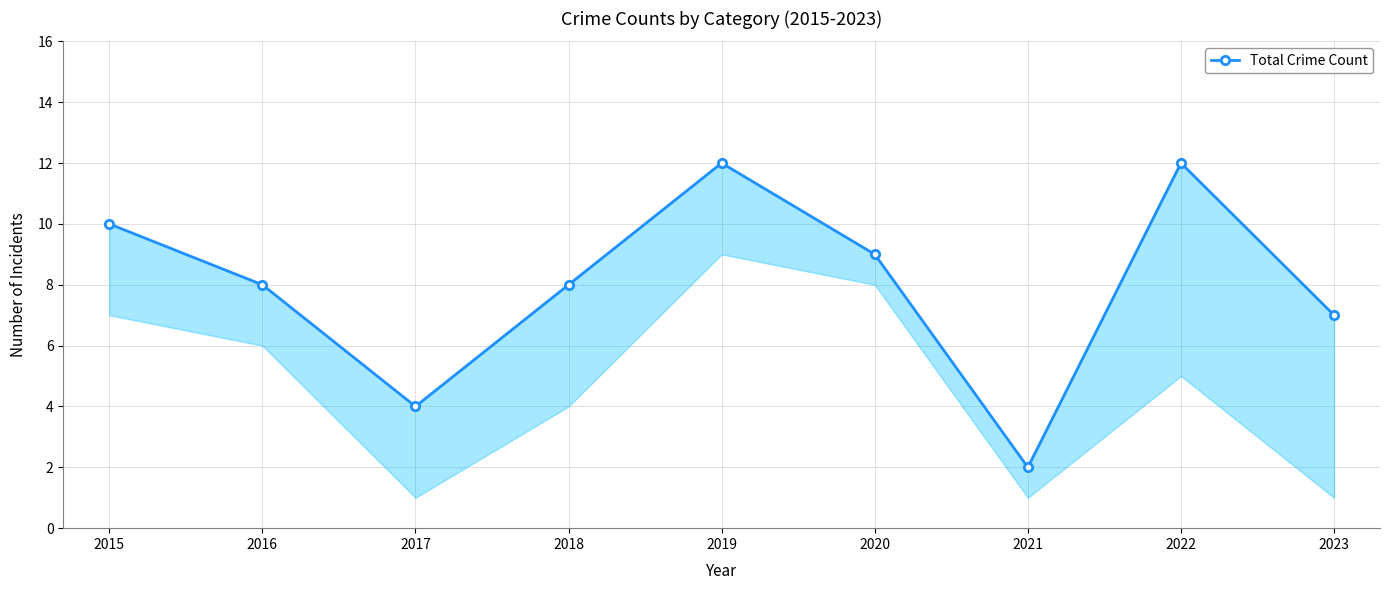

Reading left to right, list all the values displayed in this chart.

10	8	4	8	12	9	2	12	7